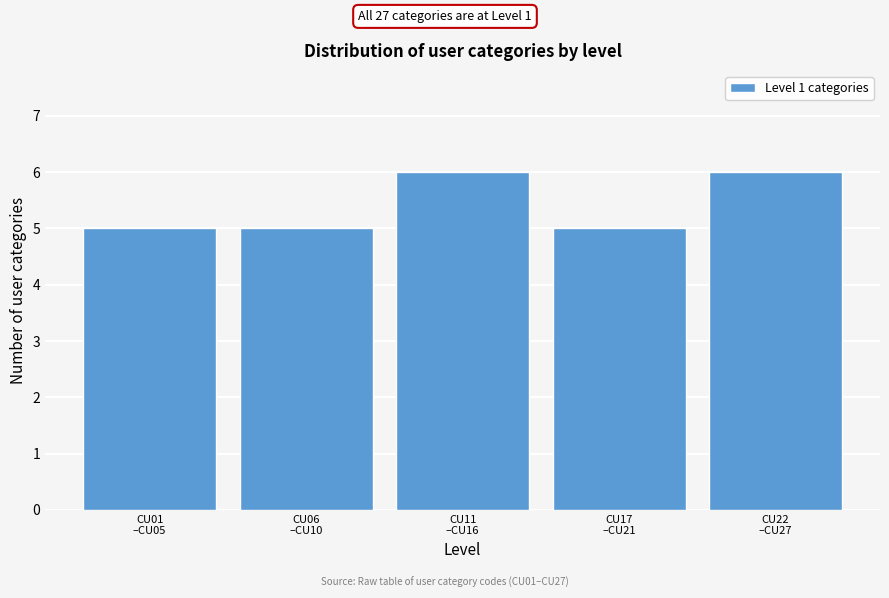

Reading left to right, transcribe all the data shown in this chart.

5	5	6	5	6